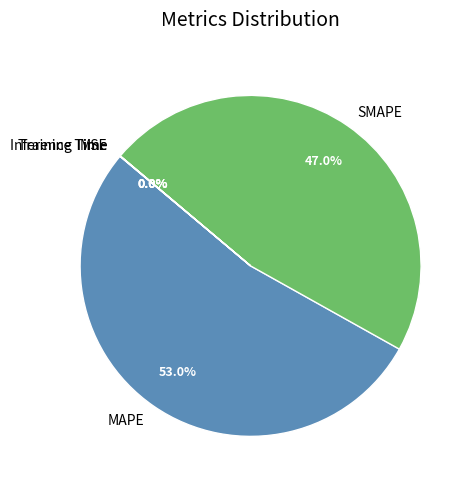

What is the ratio of the value at MAPE to the value at SMAPE?

1.1